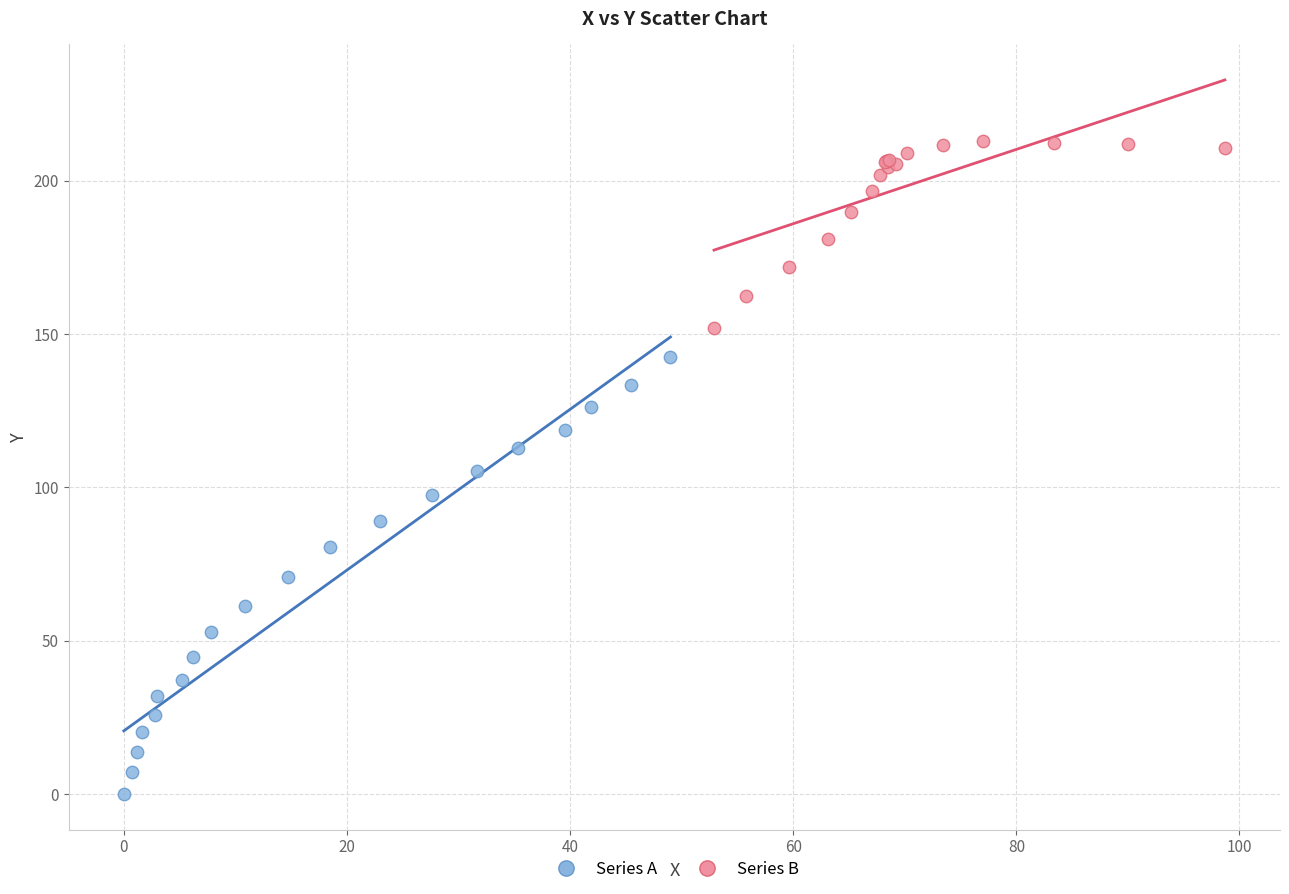

Which series contains the highest Y value?

Series B